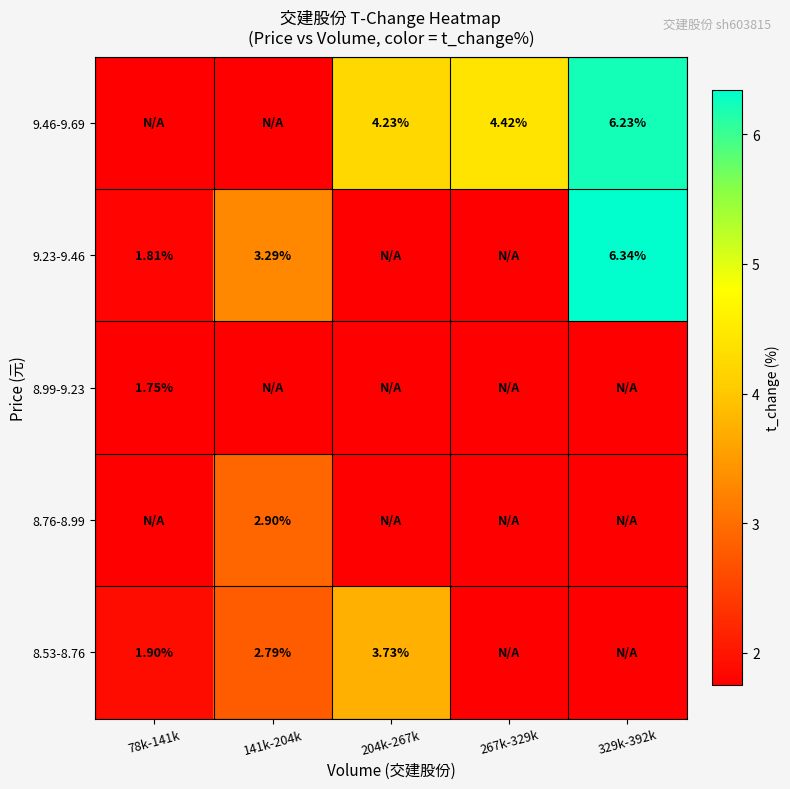

At which category is the sum across all series the highest?

329k-392k